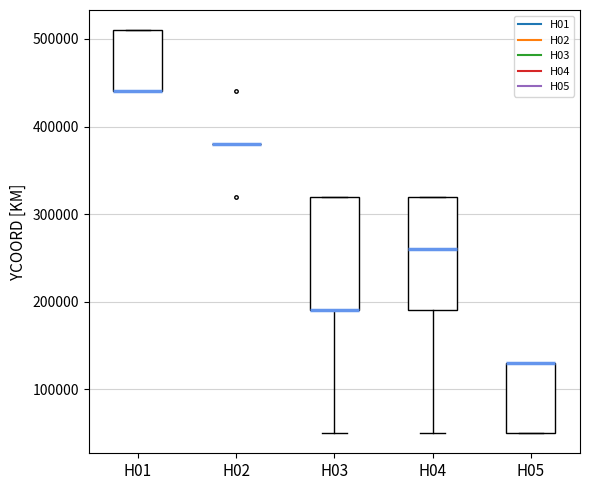

Where is the upper edge of the box for H01 on the y-axis? The values are not printed on the chart, so give them approximately, as read against the axis.

510000